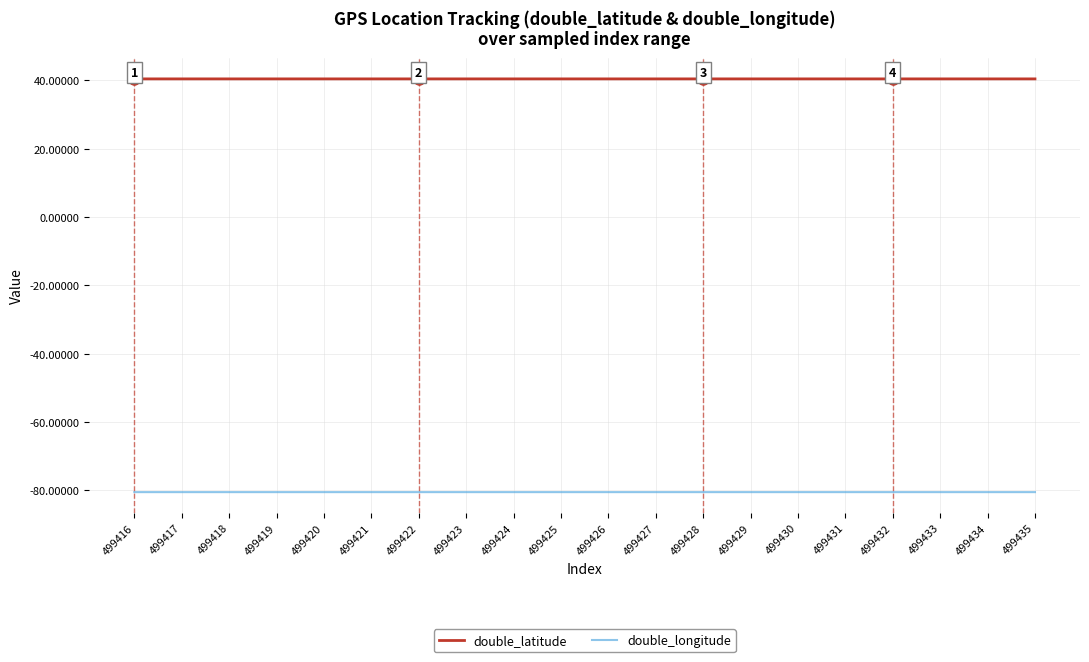

What is the difference between the highest and lowest values at 499426?

120.9